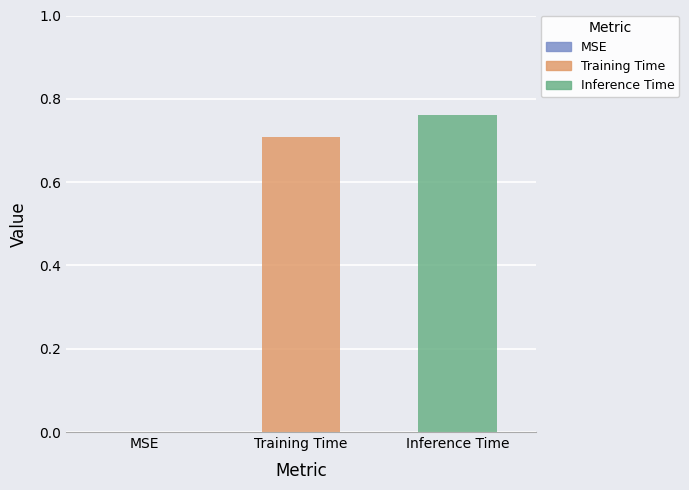

Which series has the largest range (max minus min)?

Training Time